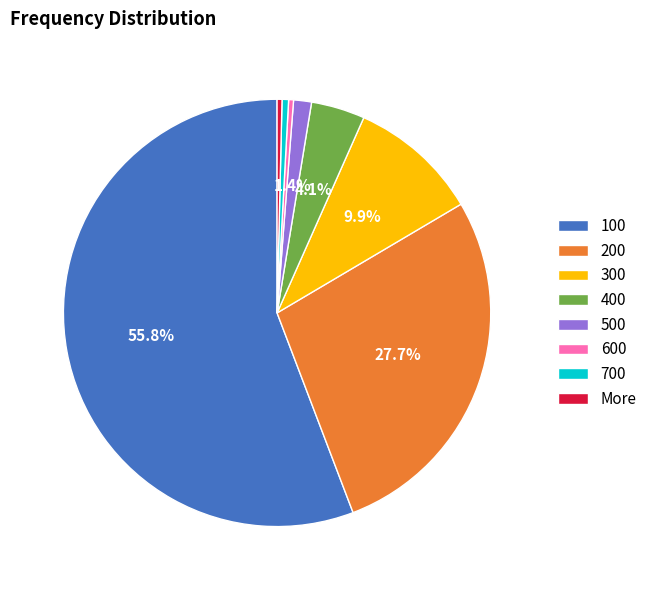

What is the majority slice?

100